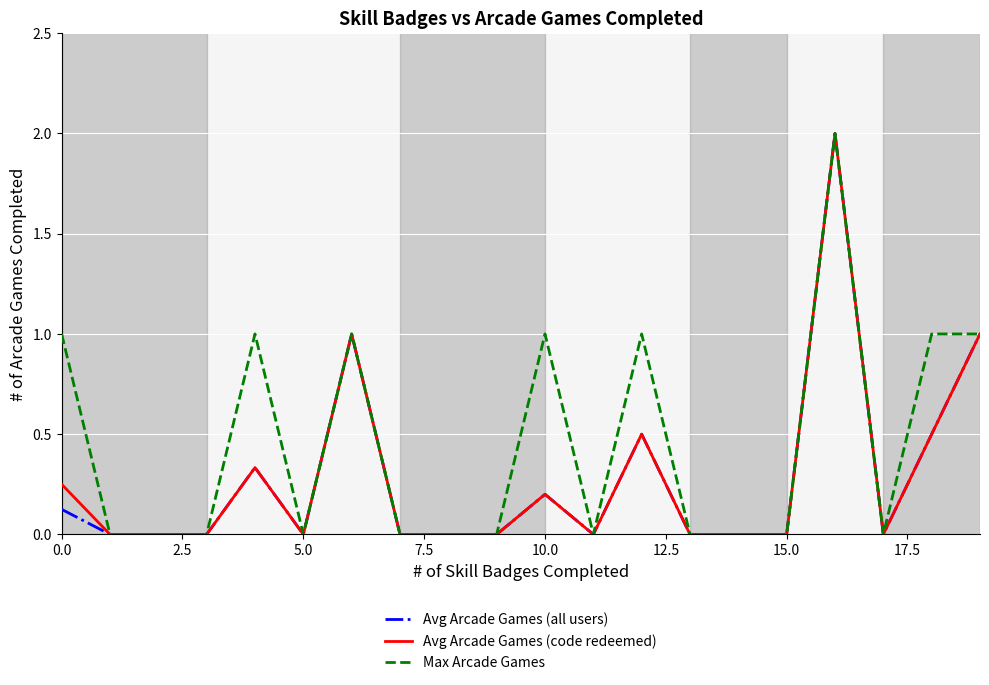

What is the highest value of the Avg Arcade Games (all users) series?

2.0